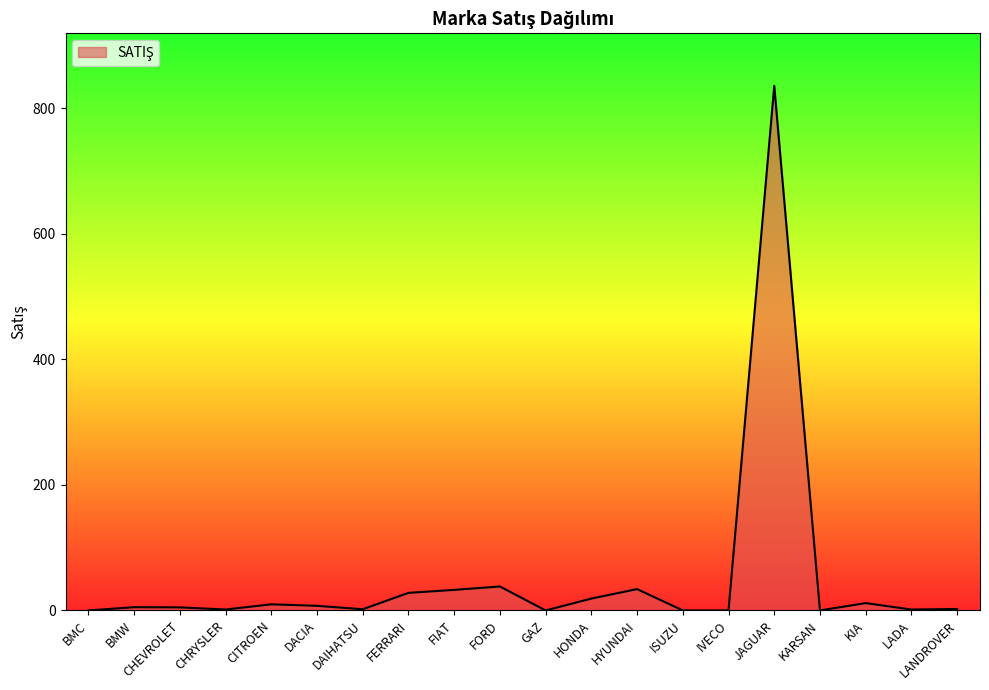

What is the greatest value displayed?

836.0